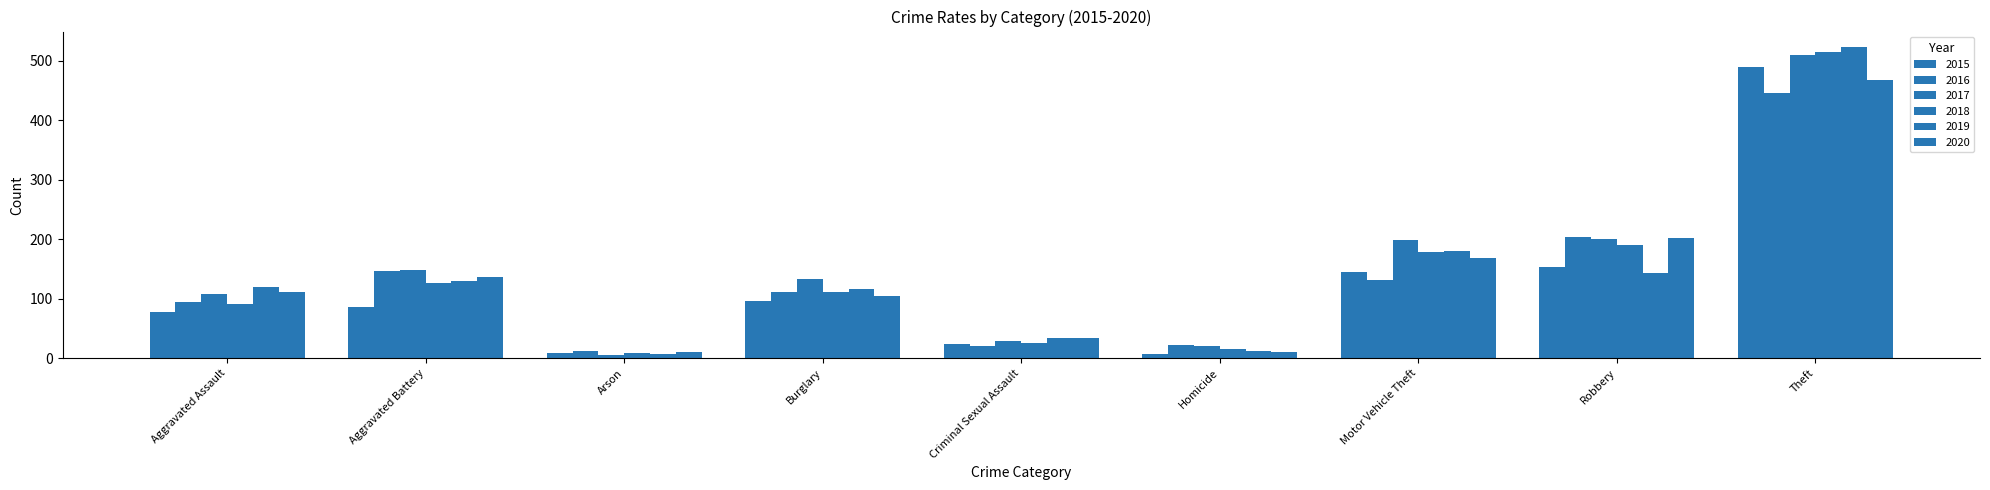

Reading right to left, list all the values displayed in this chart.

2015: Theft=489	Robbery=153	Motor Vehicle Theft=145	Homicide=8	Criminal Sexual Assault=24	Burglary=96	Arson=9	Aggravated Battery=87	Aggravated Assault=77
2016: Theft=446	Robbery=204	Motor Vehicle Theft=131	Homicide=23	Criminal Sexual Assault=20	Burglary=112	Arson=12	Aggravated Battery=146	Aggravated Assault=95
2017: Theft=509	Robbery=201	Motor Vehicle Theft=198	Homicide=20	Criminal Sexual Assault=29	Burglary=133	Arson=5	Aggravated Battery=149	Aggravated Assault=108
2018: Theft=514	Robbery=191	Motor Vehicle Theft=179	Homicide=16	Criminal Sexual Assault=26	Burglary=111	Arson=9	Aggravated Battery=127	Aggravated Assault=92
2019: Theft=523	Robbery=144	Motor Vehicle Theft=181	Homicide=13	Criminal Sexual Assault=34	Burglary=117	Arson=8	Aggravated Battery=130	Aggravated Assault=120
2020: Theft=467	Robbery=202	Motor Vehicle Theft=168	Homicide=10	Criminal Sexual Assault=34	Burglary=105	Arson=11	Aggravated Battery=137	Aggravated Assault=112